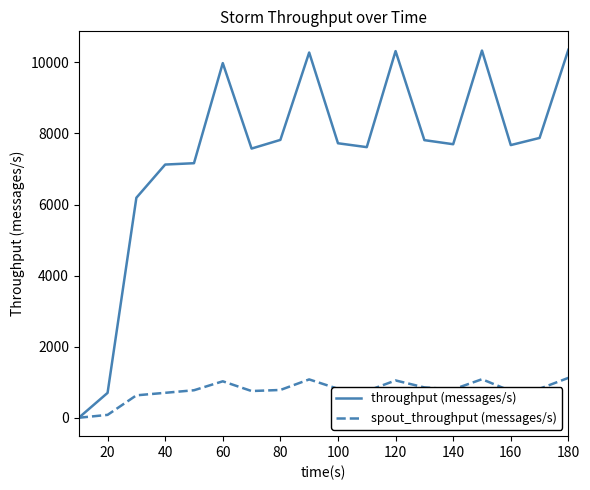

What is the highest value of the throughput (messages/s) series?

10356